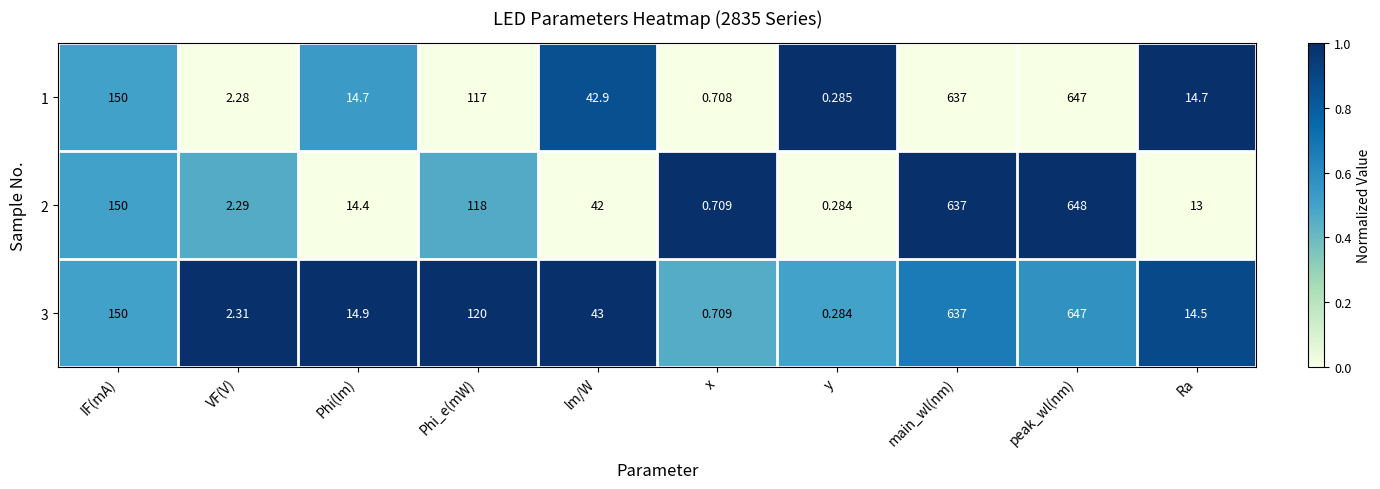

Which series has the largest total across all categories?

3